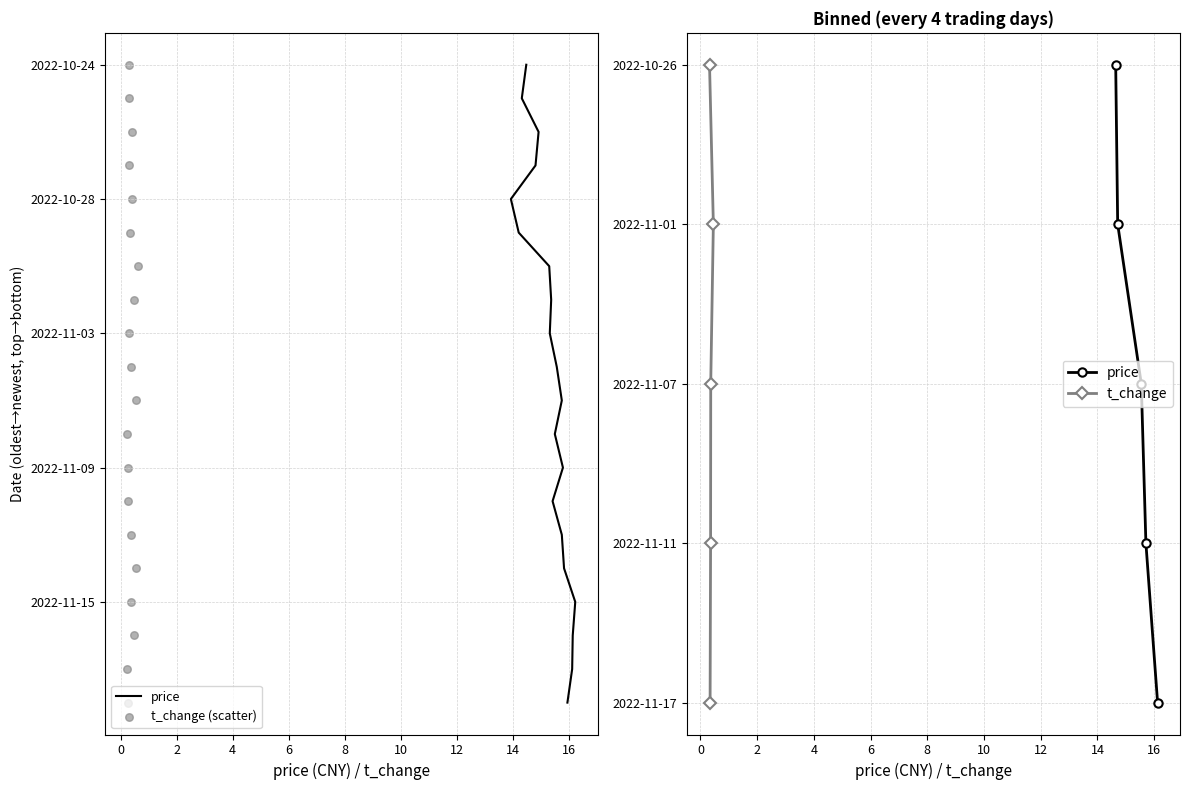

At which category is the sum across all series the highest?

2022-11-16